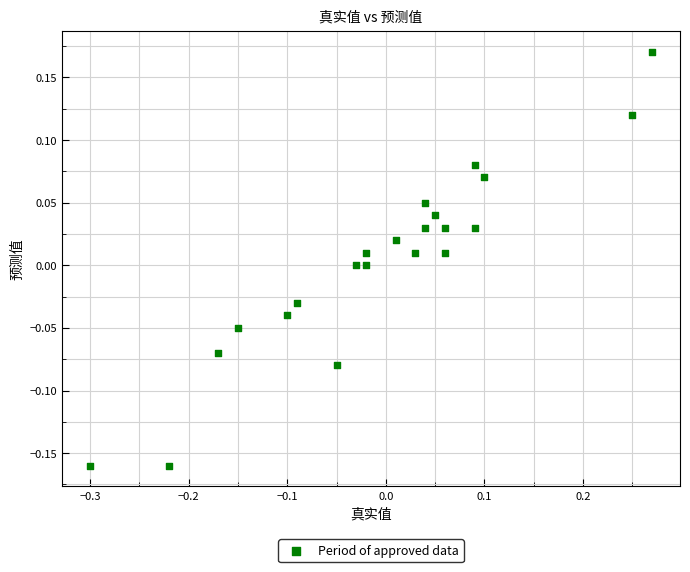

What is the range of Y values (max minus min)?

0.3